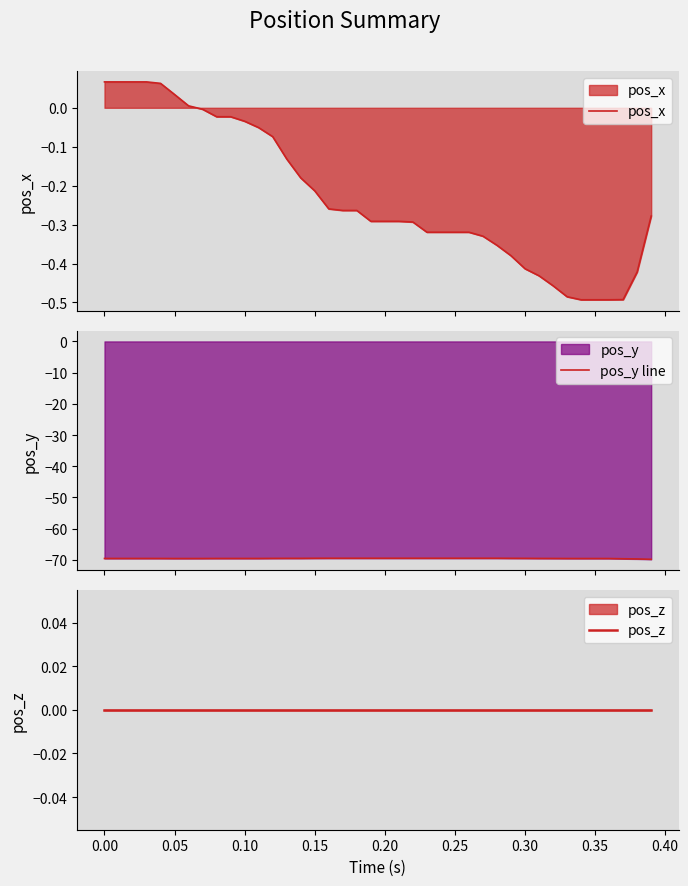

How many negative values does the pos_x series have?

33